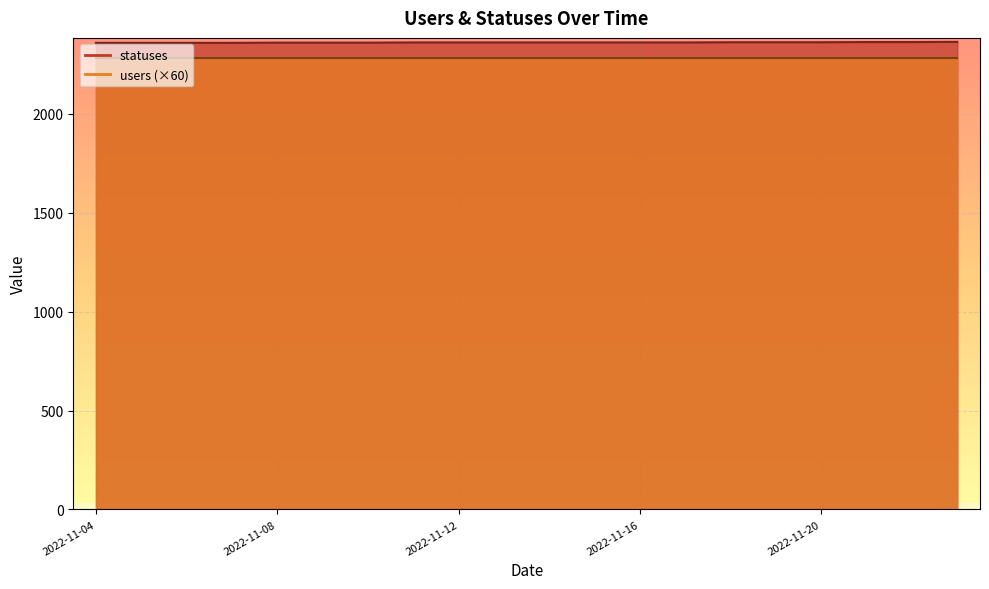

Where does the data first go above 2361?

2022-11-18